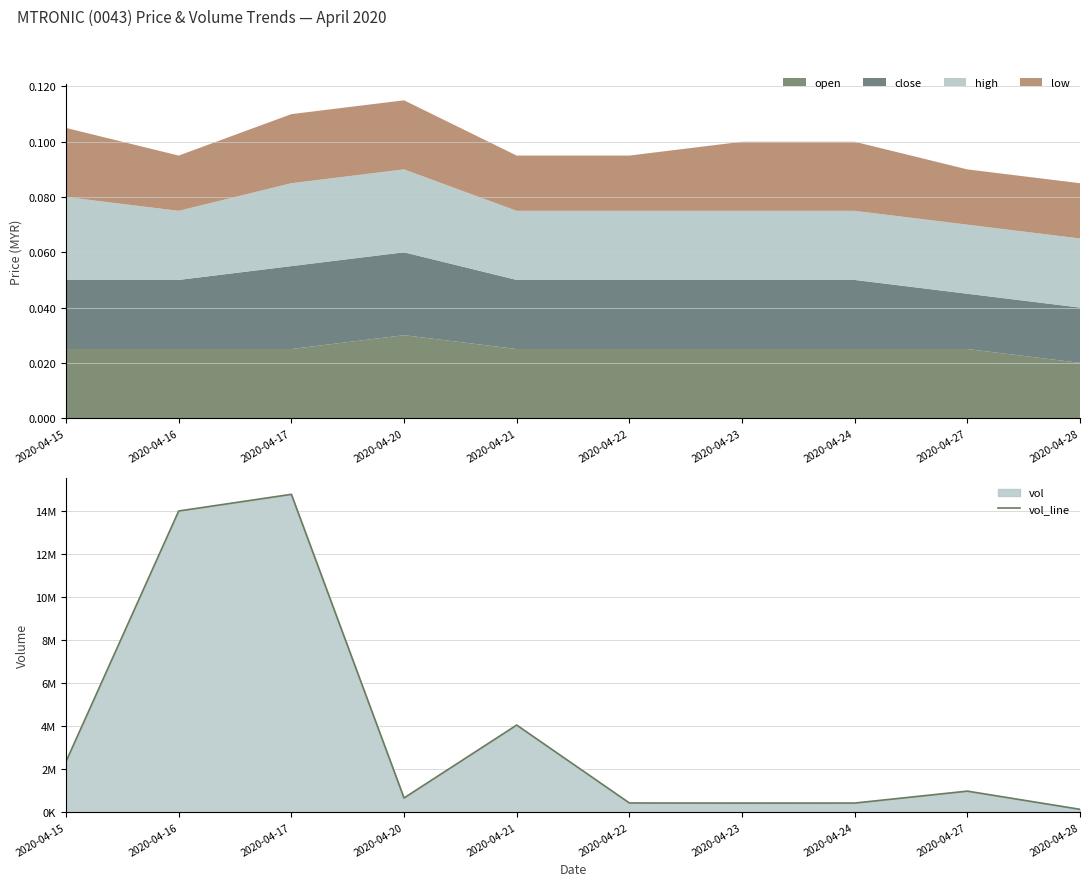

How many points are higher than both their immediate neighbors (excluding endpoints)?

3